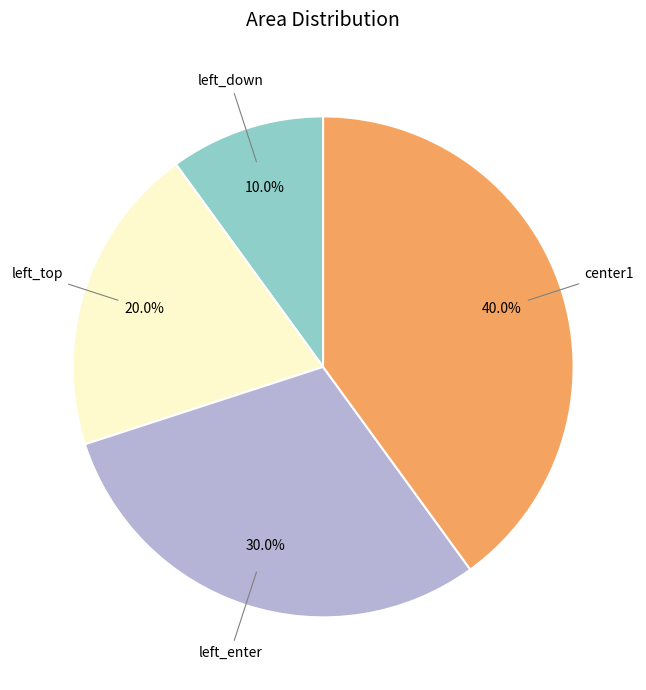

Is left_top the majority of the pie?

No